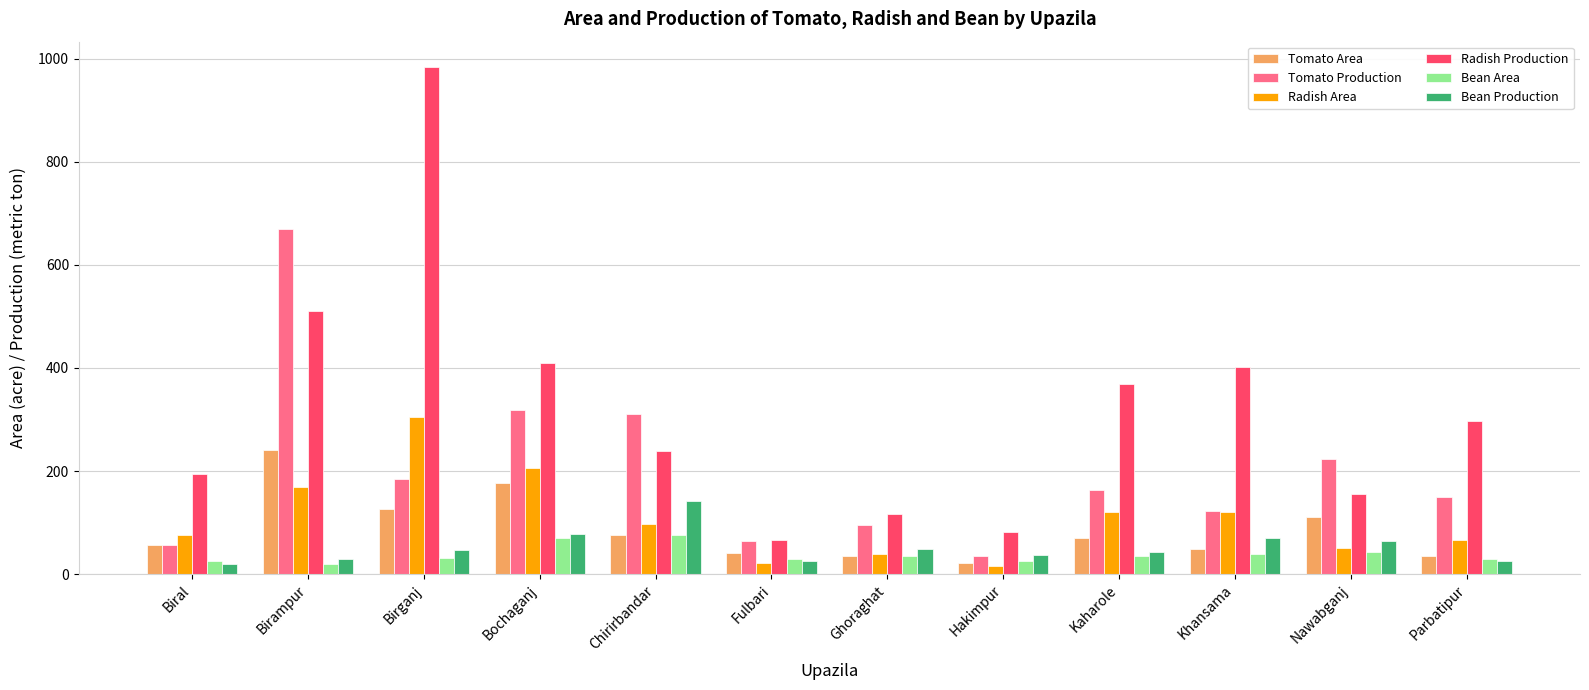

What is the label of the 1st bar from the right?

Parbatipur